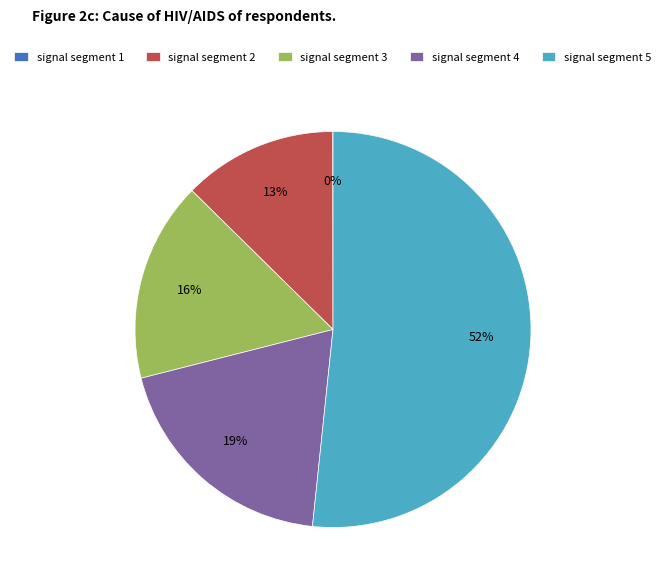

To the nearest percent, what portion does signal segment 2 represent?

13%